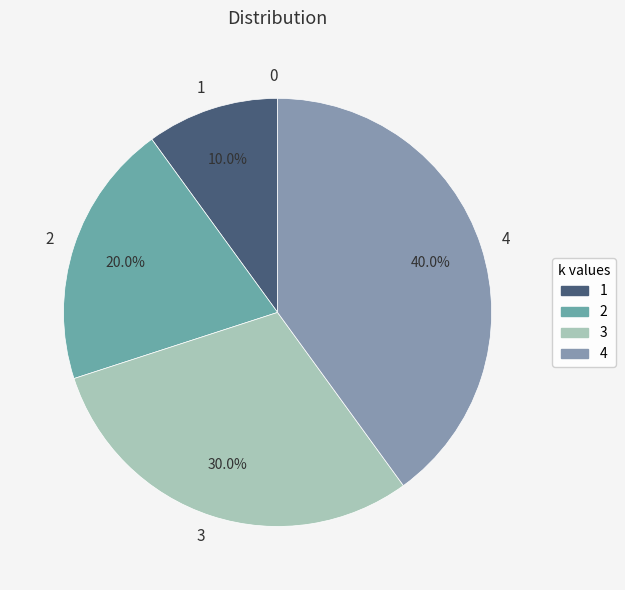

Which slice is the largest?

4